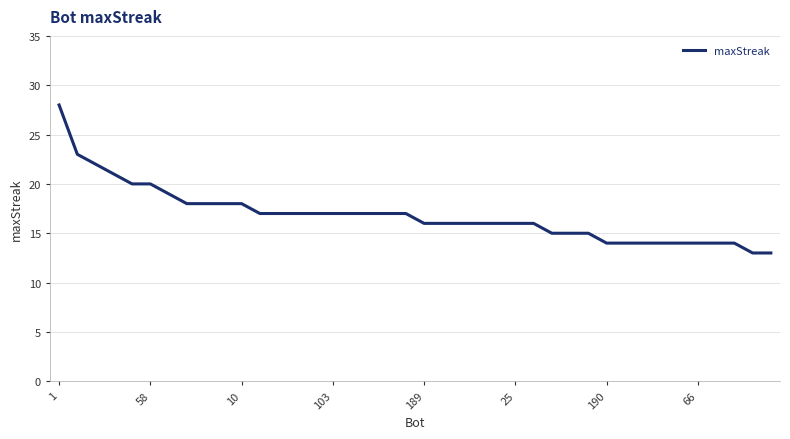

What is the minimum value shown in the chart?

13